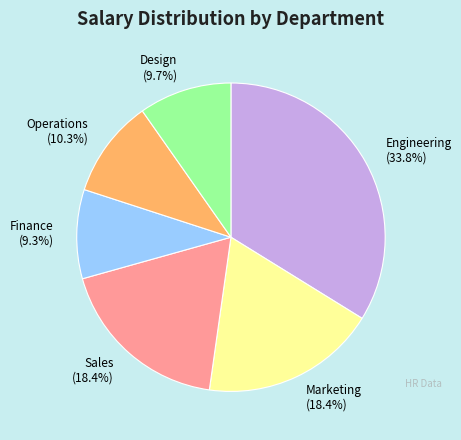

To the nearest percent, what portion does Finance represent?

9%